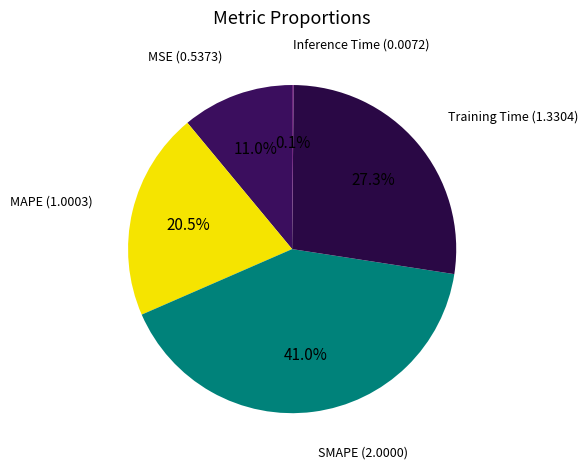

Between Training Time and SMAPE, which is larger?

SMAPE